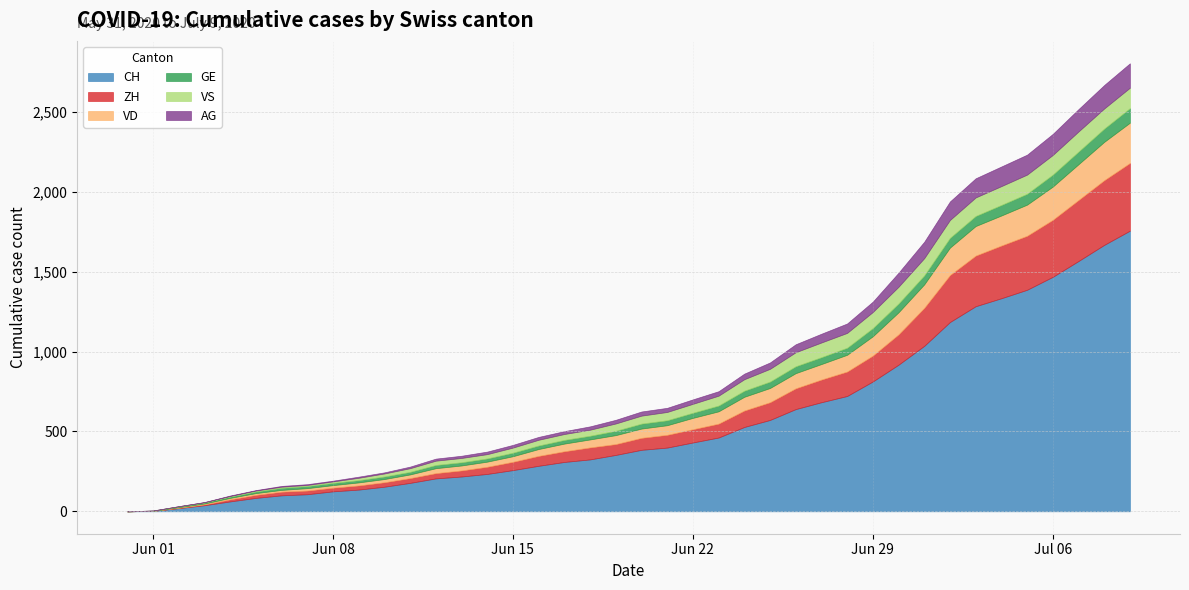

Reading right to left, transcribe all the data shown in this chart.

CH: 1757	1668	1567	1468	1387	1334	1284	1185	1036	918	813	722	683	640	572	528	462	431	399	385	353	325	309	285	258	234	218	206	178	154	136	125	107	100	84	62	38	20	3	0
ZH: 424	405	382	357	338	330	317	294	238	190	162	153	142	130	111	103	87	83	80	75	68	75	67	62	52	45	38	33	30	28	26	23	23	23	19	13	5	2	0	0
VD: 252	240	224	208	195	188	185	172	147	138	121	105	97	95	89	86	77	71	60	58	56	50	48	43	35	32	31	31	23	20	19	16	15	11	11	9	6	4	0	0
GE: 91	83	79	75	68	66	63	61	56	55	51	44	43	43	40	38	36	32	31	31	27	23	23	22	22	20	20	20	16	16	14	14	13	13	10	8	6	4	1	0
VS: 128	126	126	123	120	118	116	112	108	105	101	93	92	88	80	72	62	56	52	50	46	38	37	36	32	27	27	27	23	19	15	9	7	7	6	4	2	2	1	0
AG: 153	147	140	132	125	123	120	116	103	88	65	59	55	50	40	35	28	28	26	26	23	21	18	18	17	16	14	13	10	7	7	5	5	5	3	3	1	0	0	0